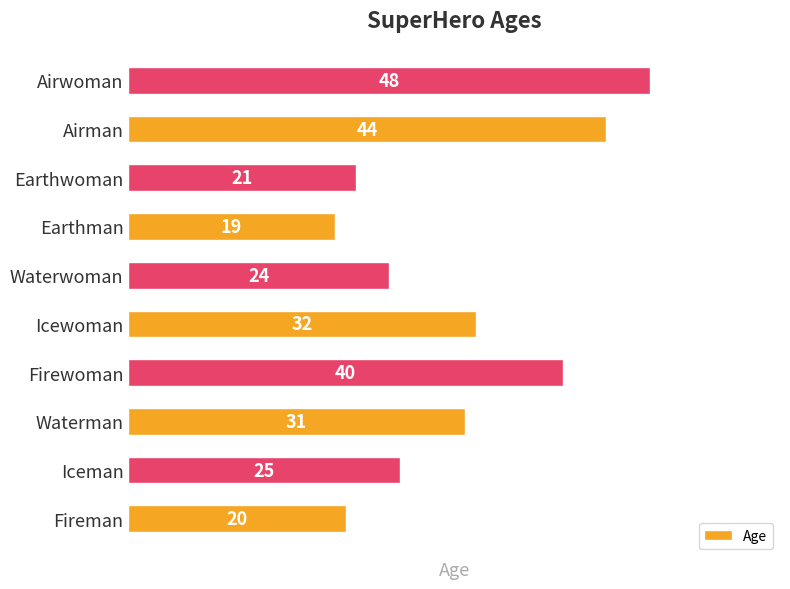

Is it true that the value at Icewoman is 9?

False